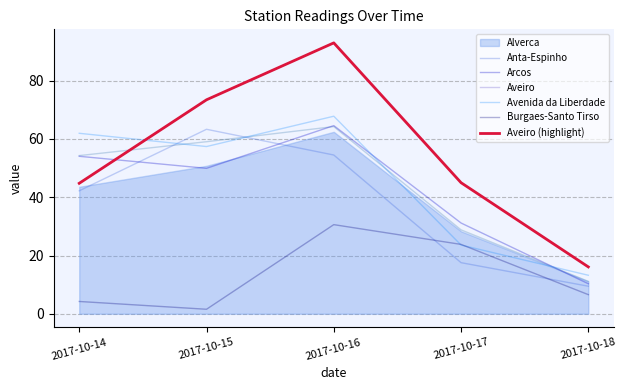

True or false: Aveiro has more than 1 points higher than both neighbors.

False